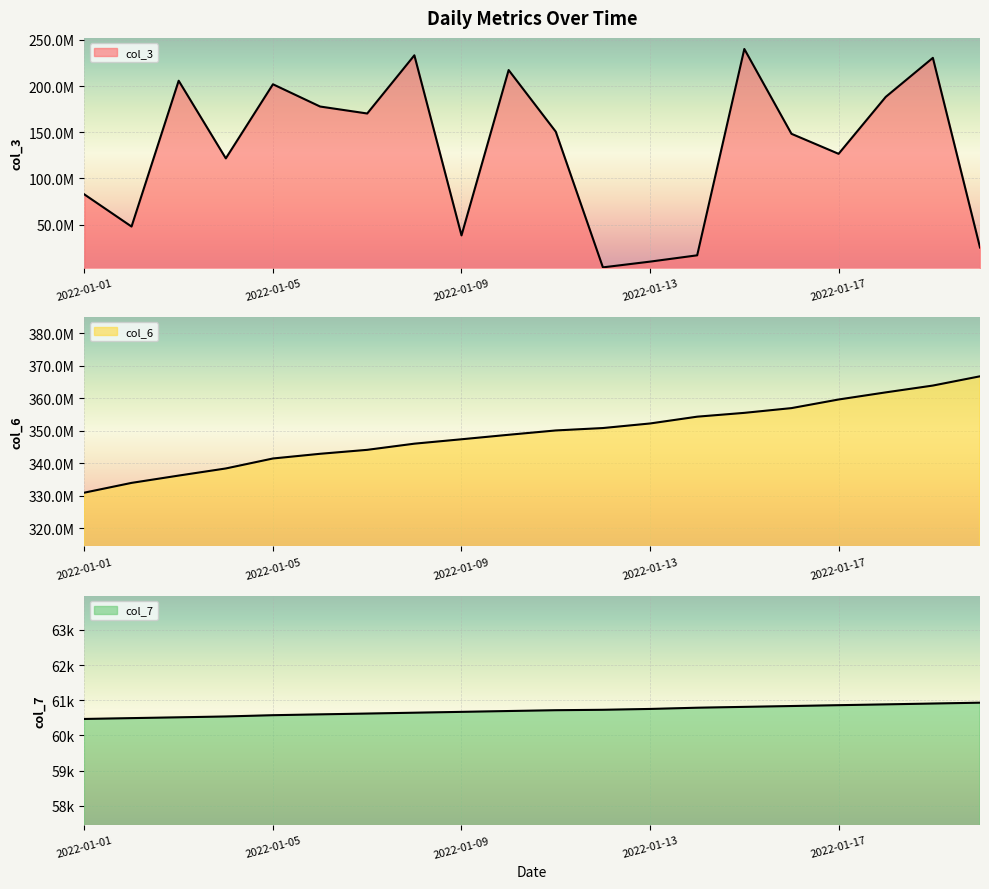

Reading right to left, transcribe all the data shown in this chart.

col_3: 2022-01-20=25295480	2022-01-19=230487664	2022-01-18=188252456	2022-01-17=126659808	2022-01-16=148324344	2022-01-15=240085384	2022-01-14=16850520	2022-01-13=10021112	2022-01-12=3810320	2022-01-11=150626224	2022-01-10=217287248	2022-01-09=38392000	2022-01-08=233255088	2022-01-07=170286392	2022-01-06=177826608	2022-01-05=201905992	2022-01-04=121733464	2022-01-03=205746208	2022-01-02=47956048	2022-01-01=82713704
col_6: 2022-01-20=366713865	2022-01-19=363866727	2022-01-18=361766316	2022-01-17=359575099	2022-01-16=356922133	2022-01-15=355461925	2022-01-14=354286527	2022-01-13=352192153	2022-01-12=350787079	2022-01-11=350046270	2022-01-10=348712851	2022-01-09=347330673	2022-01-08=345974985	2022-01-07=344077665	2022-01-06=342860209	2022-01-05=341416441	2022-01-04=338346253	2022-01-03=336155118	2022-01-02=333903330	2022-01-01=330899820
col_7: 2022-01-20=60929	2022-01-19=60905	2022-01-18=60881	2022-01-17=60858	2022-01-16=60834	2022-01-15=60810	2022-01-14=60786	2022-01-13=60751	2022-01-12=60727	2022-01-11=60715	2022-01-10=60692	2022-01-09=60668	2022-01-08=60644	2022-01-07=60620	2022-01-06=60597	2022-01-05=60573	2022-01-04=60537	2022-01-03=60513	2022-01-02=60490	2022-01-01=60466